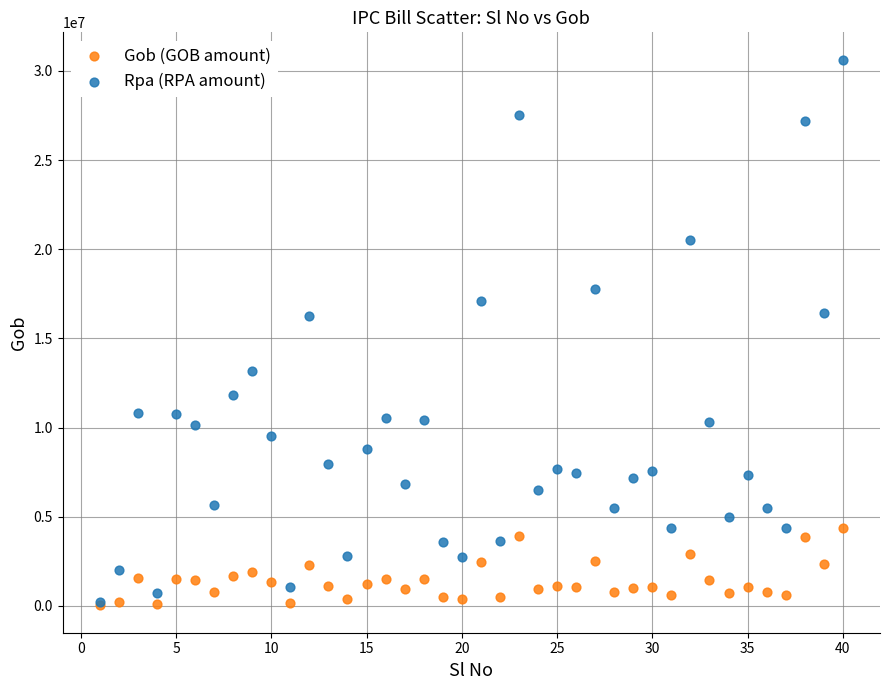

What are all the series names shown in the legend?

Gob (GOB amount), Rpa (RPA amount)